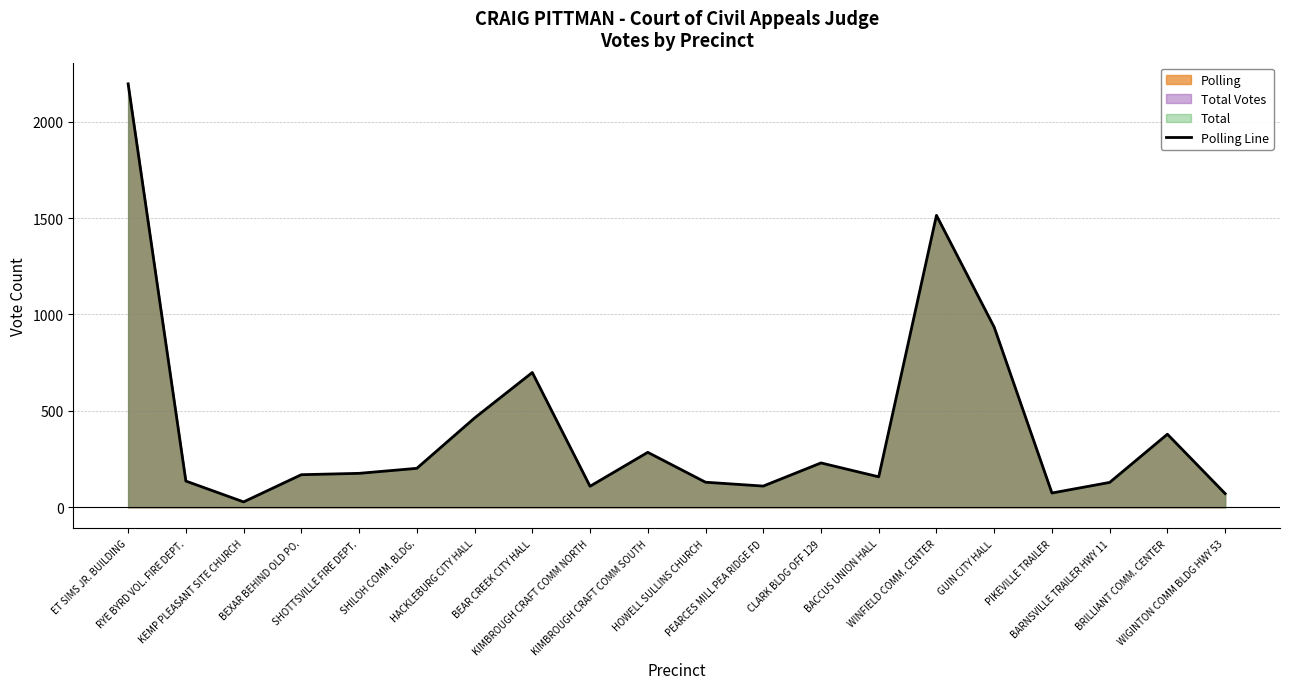

What is the change in value from PIKEVILLE TRAILER to WIGINTON COMM BLDG HWY 53?

-3